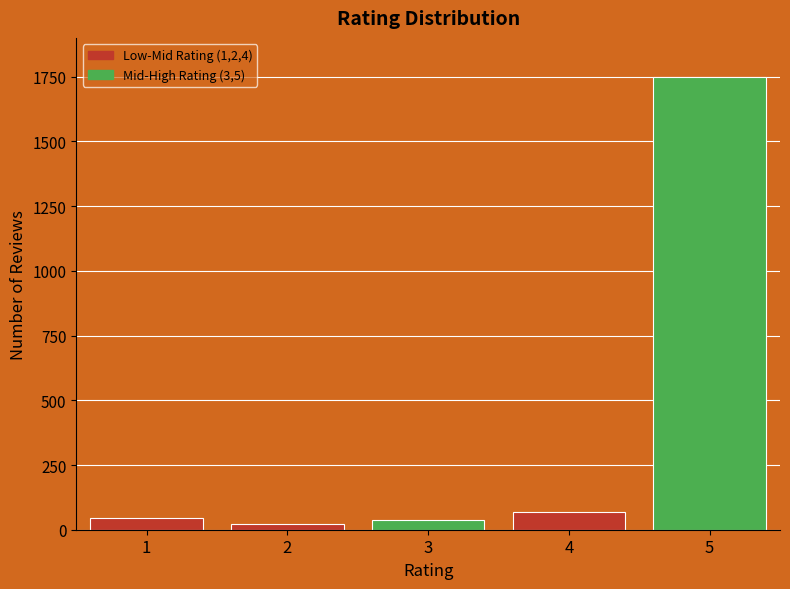

What is the change in value from 1 to 5?

+1704